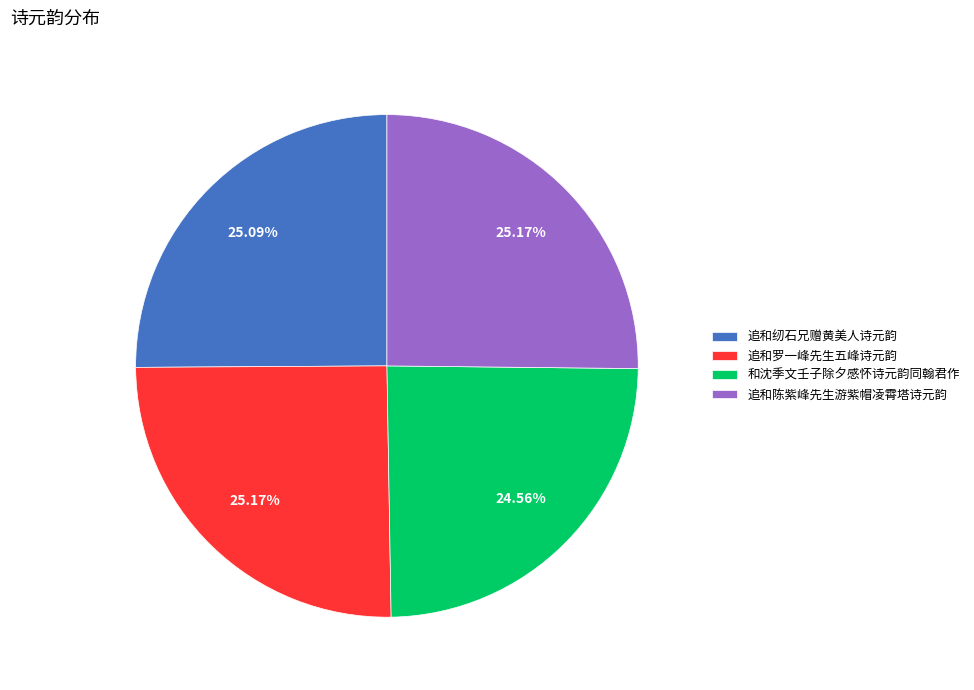

To the nearest percent, what is the combined percentage of 追和罗一峰先生五峰诗元韵 and 追和纫石兄赠黄美人诗元韵?

50%